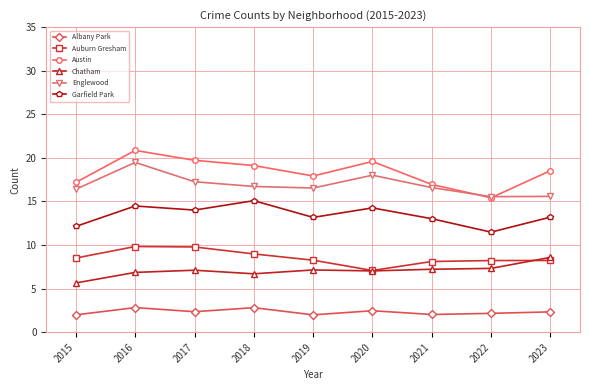

What is the maximum value shown in the chart?

20.9